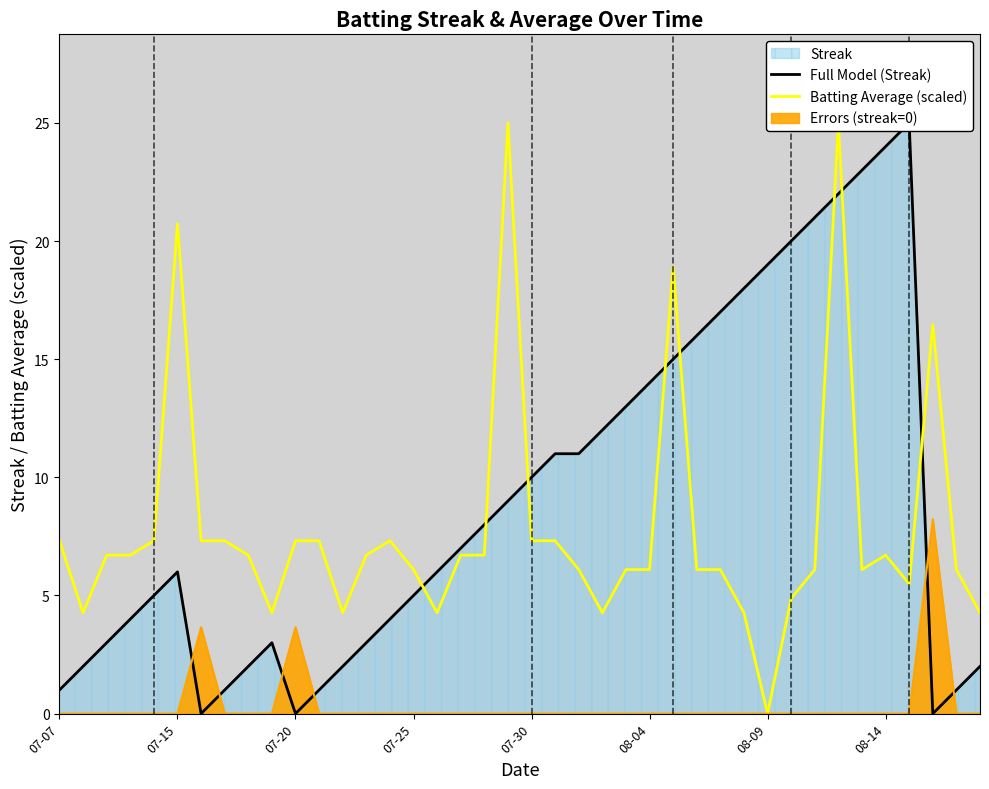

Which series changed the most between 07-07 and 26?

Full Model (Streak)